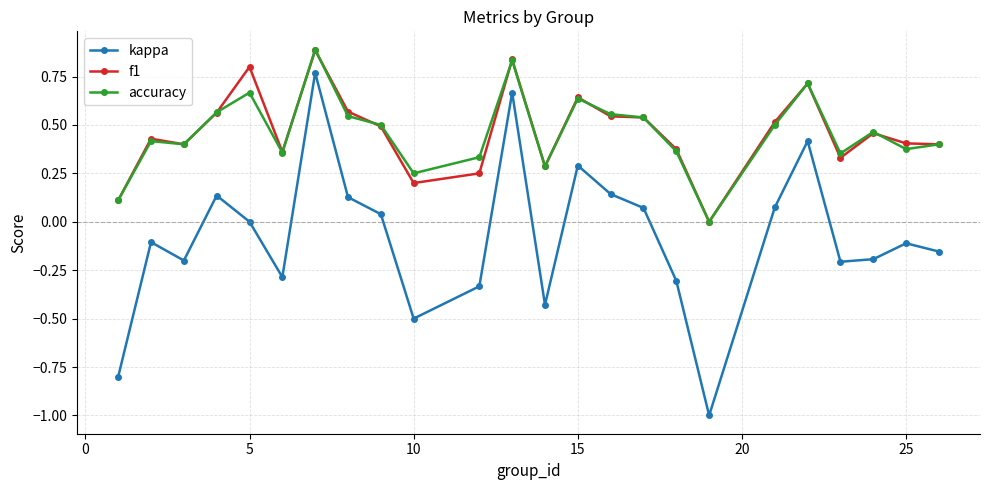

Which series has the largest range (max minus min)?

kappa